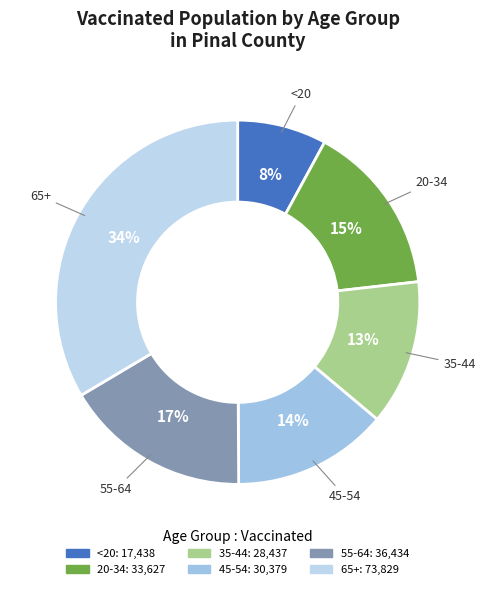

To the nearest percent, what portion does 35-44 represent?

13%